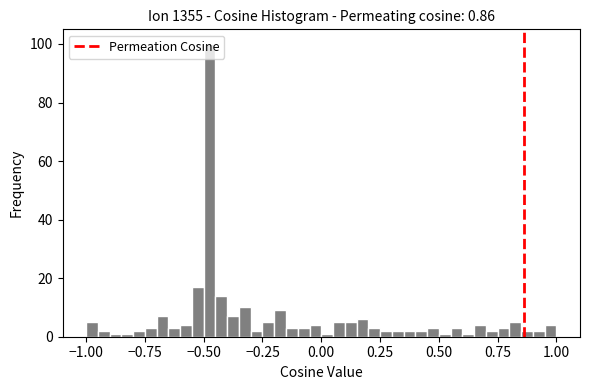

Around what value on the x-axis is the tallest bar? Give the approximate position of its centre, as read against the axis.

-0.45